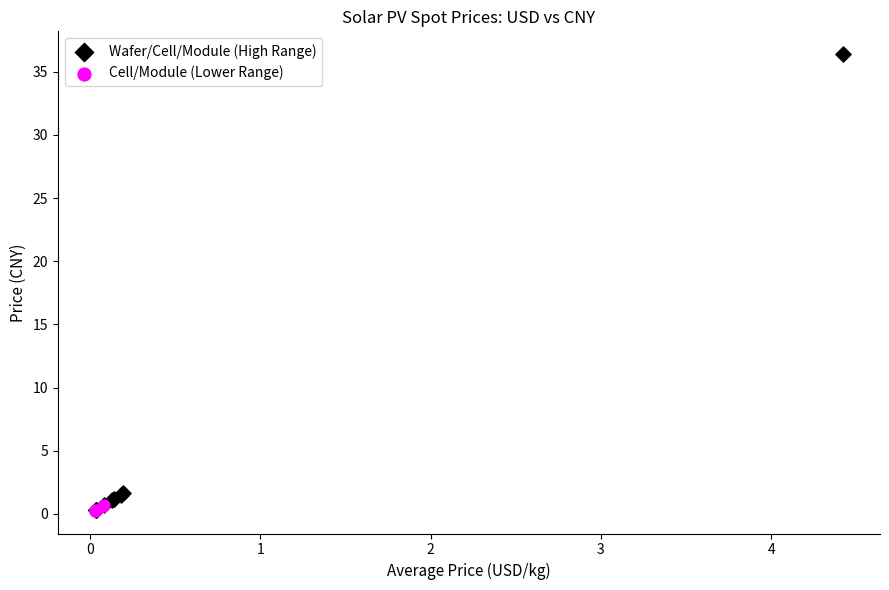

Which series contains the highest Y value?

Wafer/Cell/Module (High Range)